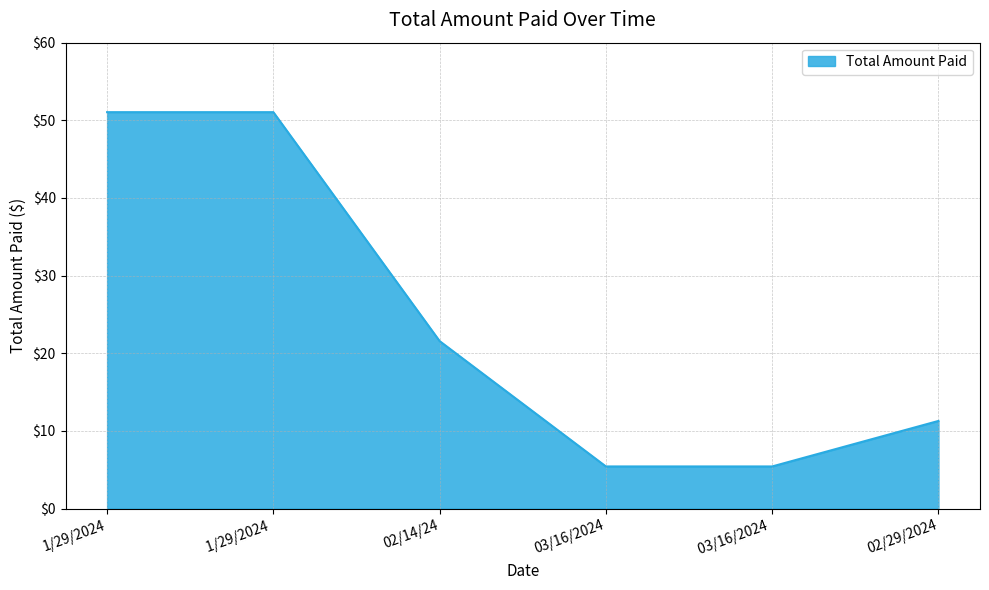

What is the minimum value shown in the chart?

5.4